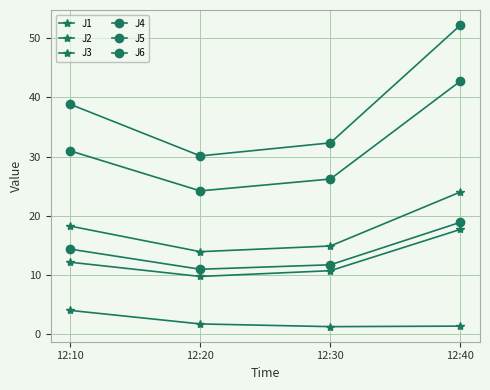

True or false: J6 has a value of 6.4 at 12:10.

False